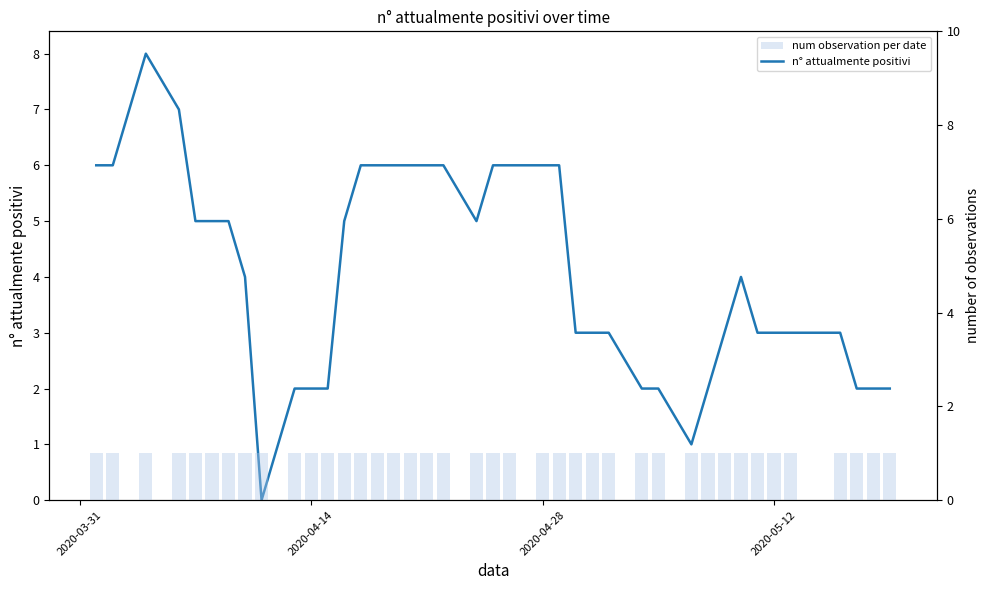

Are the bars horizontal?

No